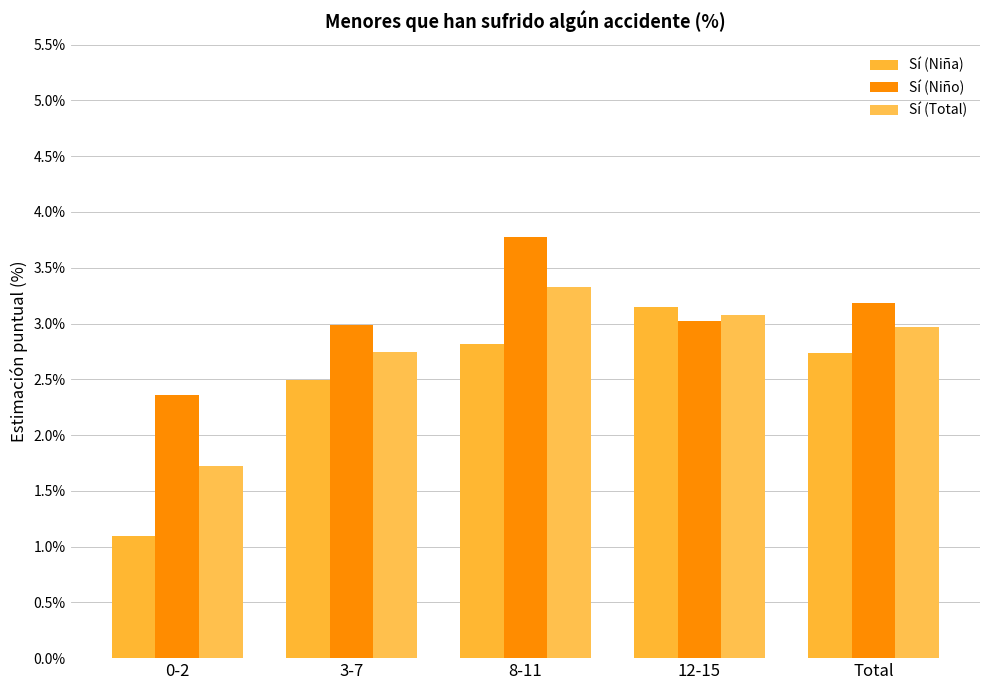

What is the maximum value shown in the chart?

3.8